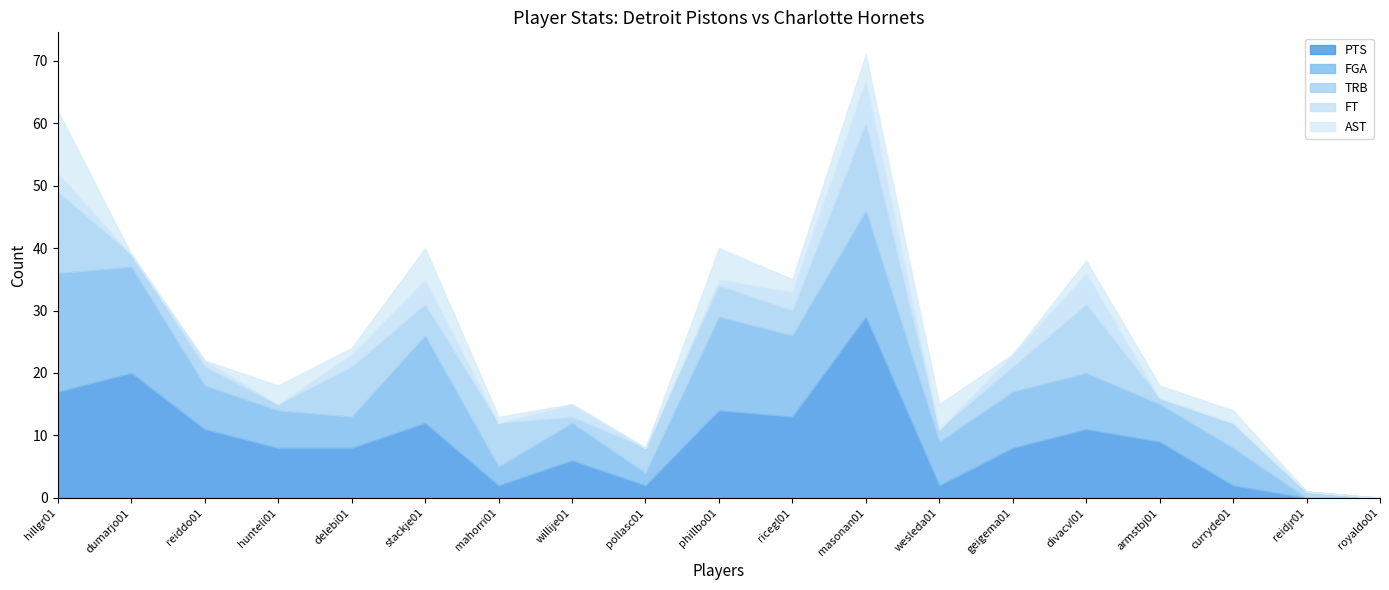

At which label is AST closest to 5?

stackje01